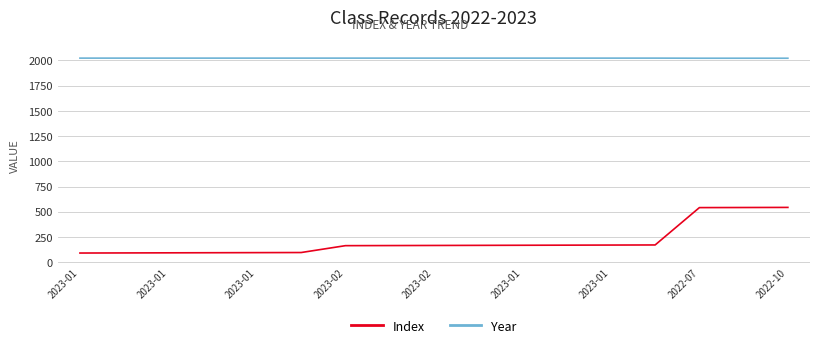

Which series has the widest spread of values?

Index